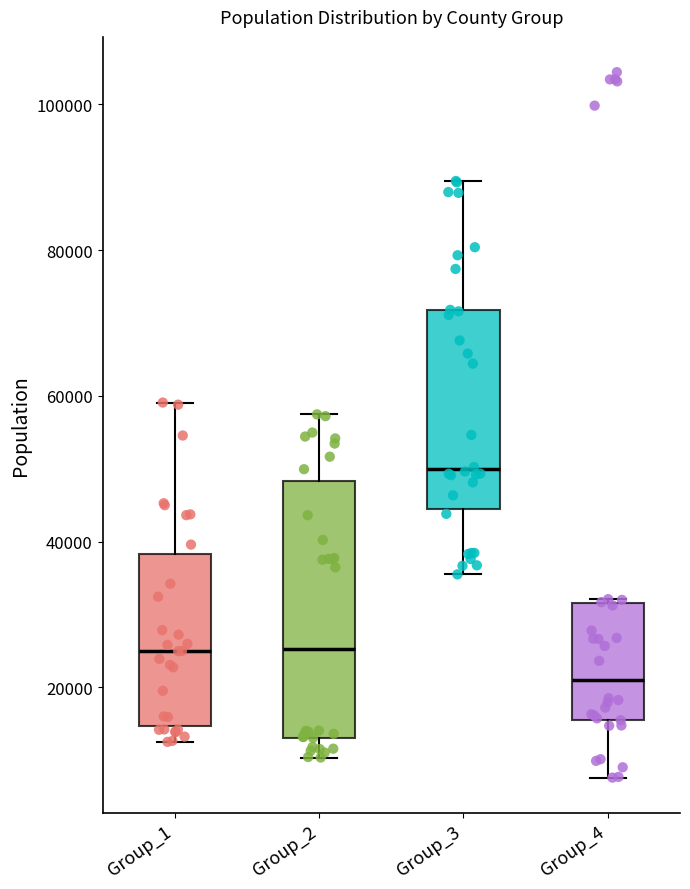

Reading left to right, read every box against the y-axis: the position of its median line, the range the box covers, and the ends of its whiskers. The values are not printed on the chart, so give them approximately, as read against the axis.

Group_1: median 24000, box 14000 to 38000, whiskers 12000 to 60000
Group_2: median 26000, box 14000 to 48000, whiskers 10000 to 58000
Group_3: median 50000, box 44000 to 72000, whiskers 36000 to 90000
Group_4: median 22000, box 16000 to 32000, whiskers 8000 to 32000